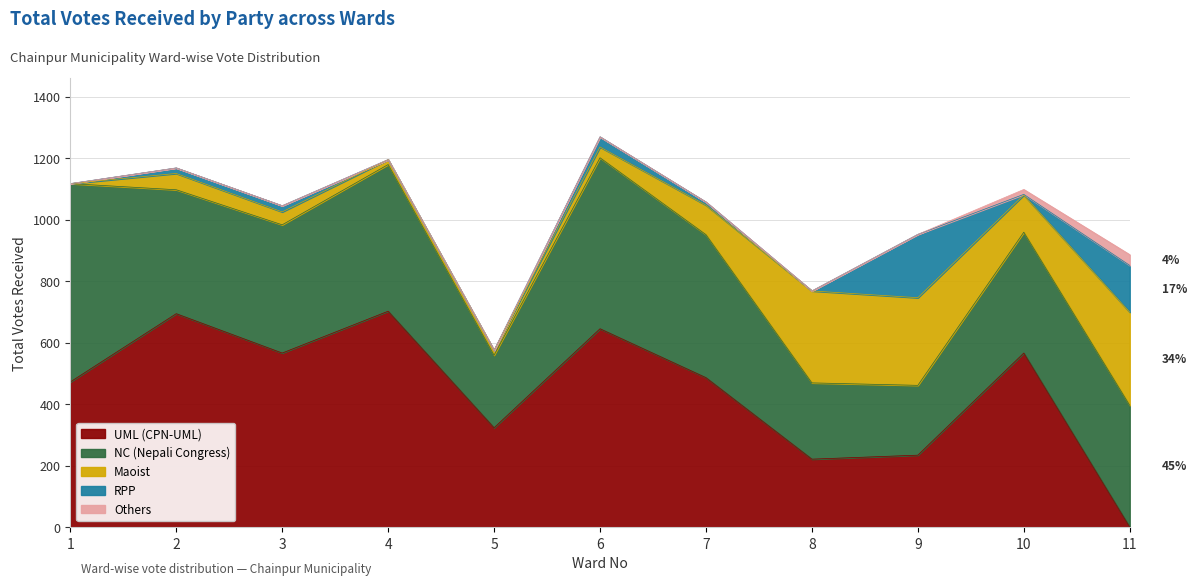

Reading right to left, transcribe all the data shown in this chart.

UML (CPN-UML): 11=0	10=566	9=234	8=221	7=486	6=645	5=323	4=702	3=566	2=694	1=472
NC (Nepali Congress): 11=396	10=393	9=227	8=248	7=465	6=556	5=236	4=477	3=417	2=403	1=645
Maoist: 11=303	10=121	9=285	8=299	7=96	6=35	5=16	4=16	3=42	2=53	1=0
RPP: 11=152	10=2	9=206	8=0	7=10	6=33	5=0	4=0	3=20	2=18	1=0
Others: 11=35	10=16	9=0	8=0	7=0	6=0	5=0	4=0	3=0	2=0	1=0